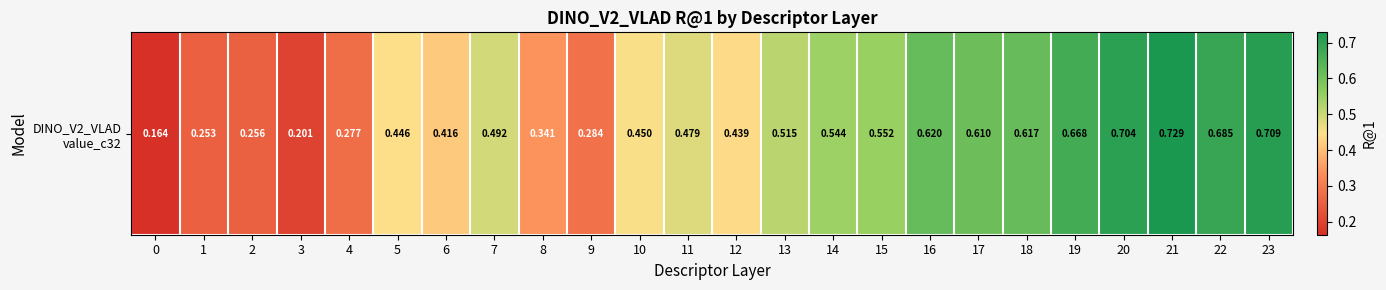

What is the minimum value shown in the chart?

0.2